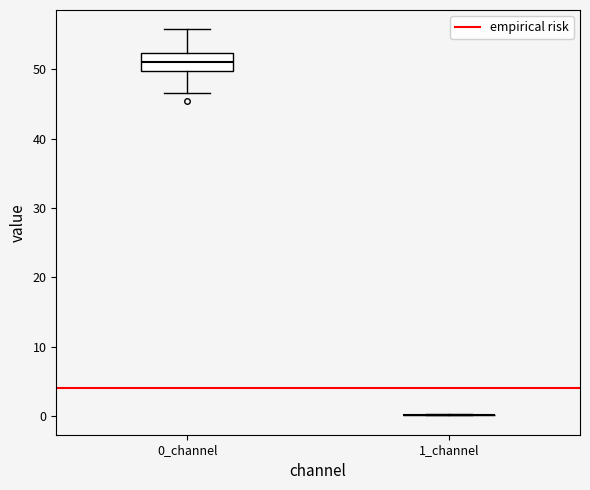

Reading left to right, read every box against the y-axis: the position of its median line, the range the box covers, and the ends of its whiskers. The values are not printed on the chart, so give them approximately, as read against the axis.

0_channel: median 51, box 50 to 52, whiskers 47 to 56
1_channel: box collapsed to a line at 0, whiskers 0 to 0